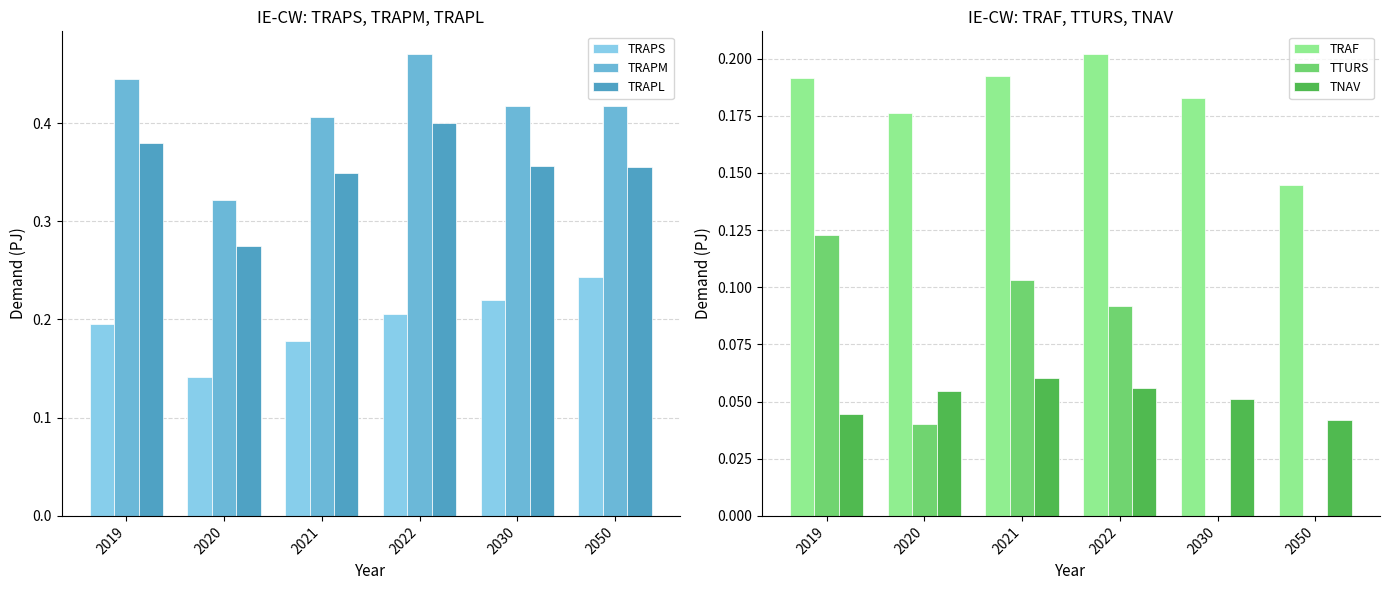

The value of TNAV at 2050 is 0.0. True or false?

True